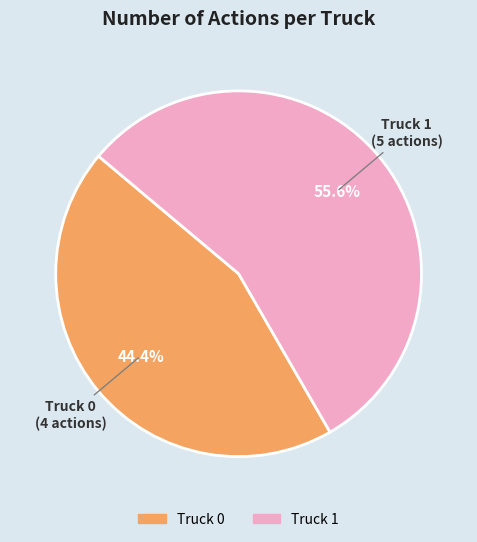

Is there any slice that represents more than half of the pie?

Yes